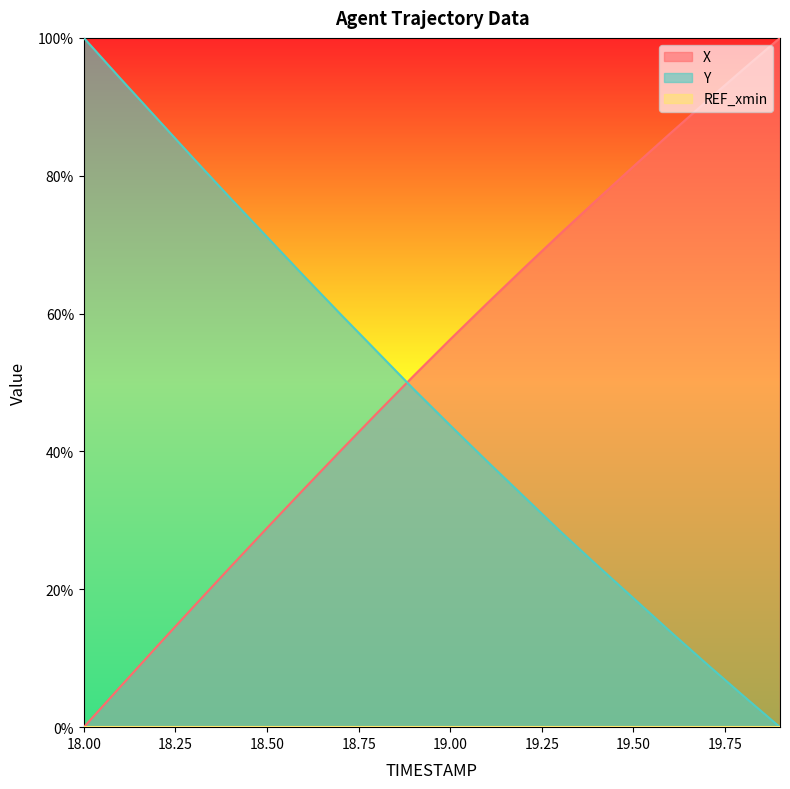

What is the average value of the Y series?

47.8